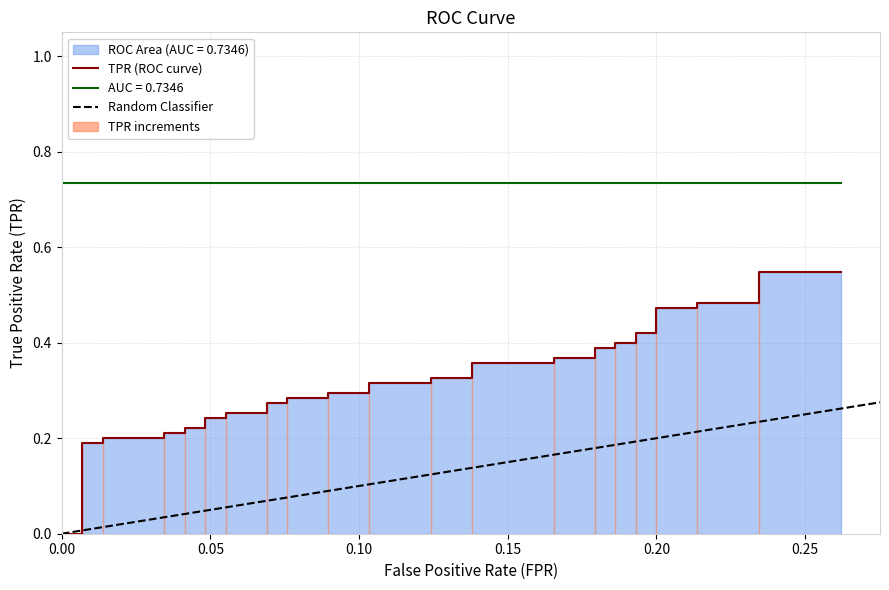

Reading left to right, transcribe all the data shown in this chart.

0.0	0.0	0.2	0.2	0.2	0.2	0.2	0.2	0.2	0.2	0.2	0.2	0.3	0.3	0.3	0.3	0.3	0.3	0.3	0.3	0.3	0.3	0.3	0.3	0.4	0.4	0.4	0.4	0.4	0.4	0.4	0.4	0.4	0.4	0.5	0.5	0.5	0.5	0.5	0.5